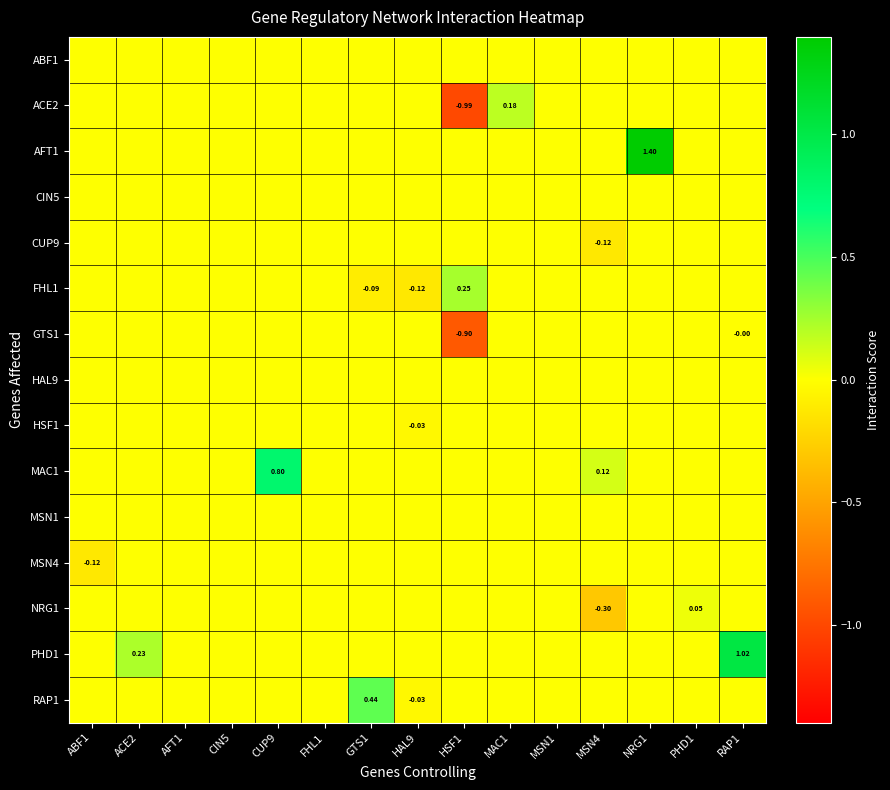

Which has a higher value, NRG1 or HSF1?

NRG1